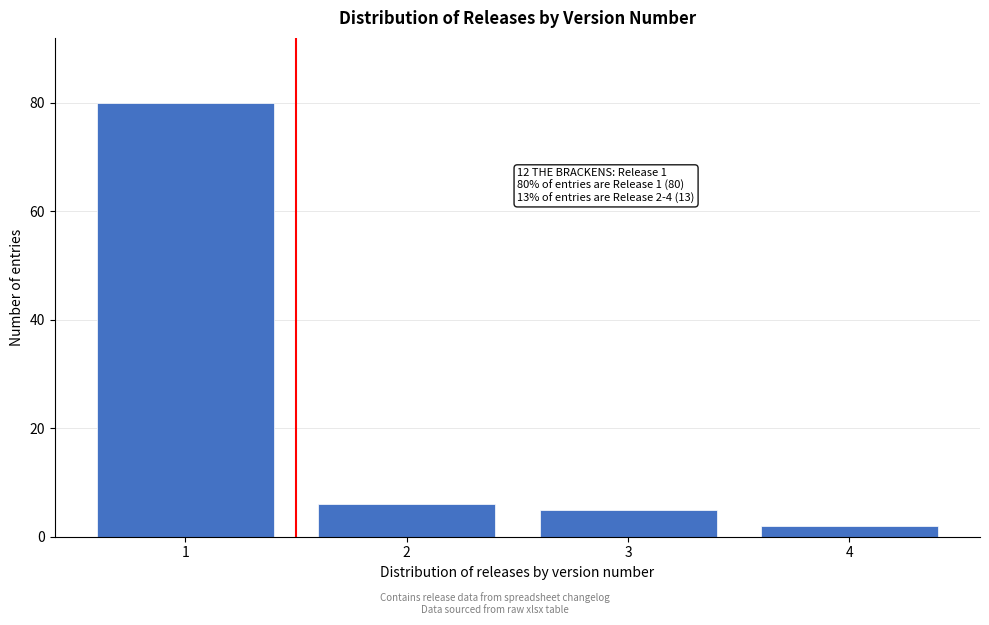

Reading right to left, transcribe all the data shown in this chart.

4=2	3=5	2=6	1=80